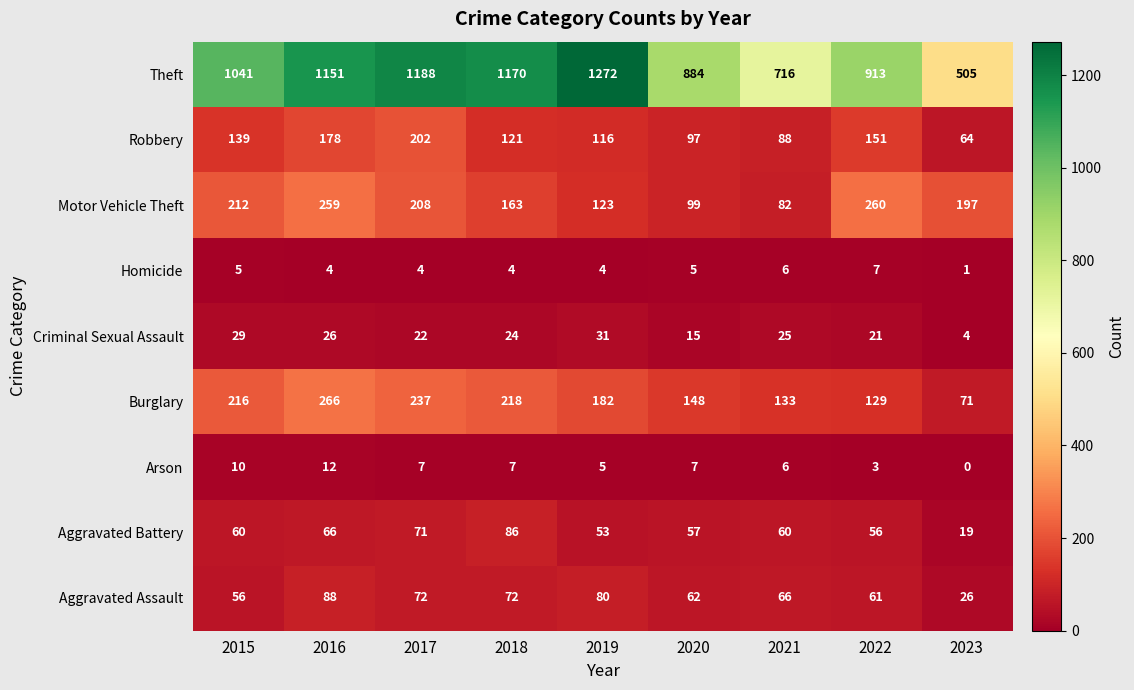

What is the spread (max minus min) of values at 2015?

1036